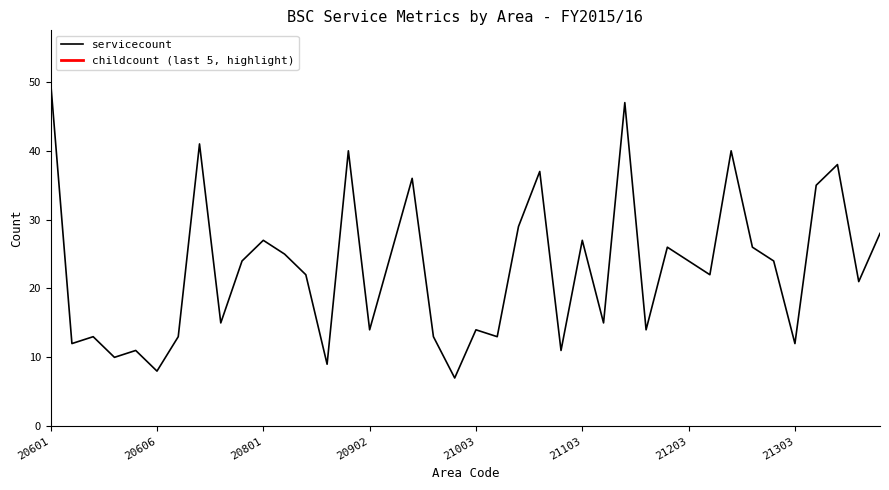

Reading right to left, what are all the values shown in this chart?

28	21	38	35	12	24	26	40	22	24	26	14	47	15	27	11	37	29	13	14	7	13	36	25	14	40	9	22	25	27	24	15	41	13	8	11	10	13	12	50